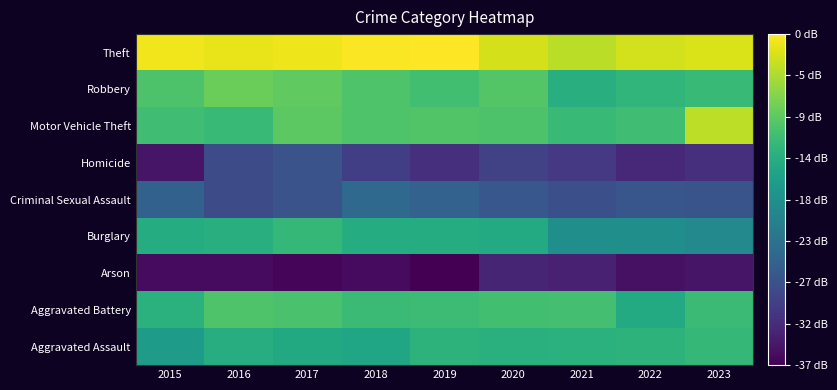

Which label corresponds to the smallest value in the chart?

2019